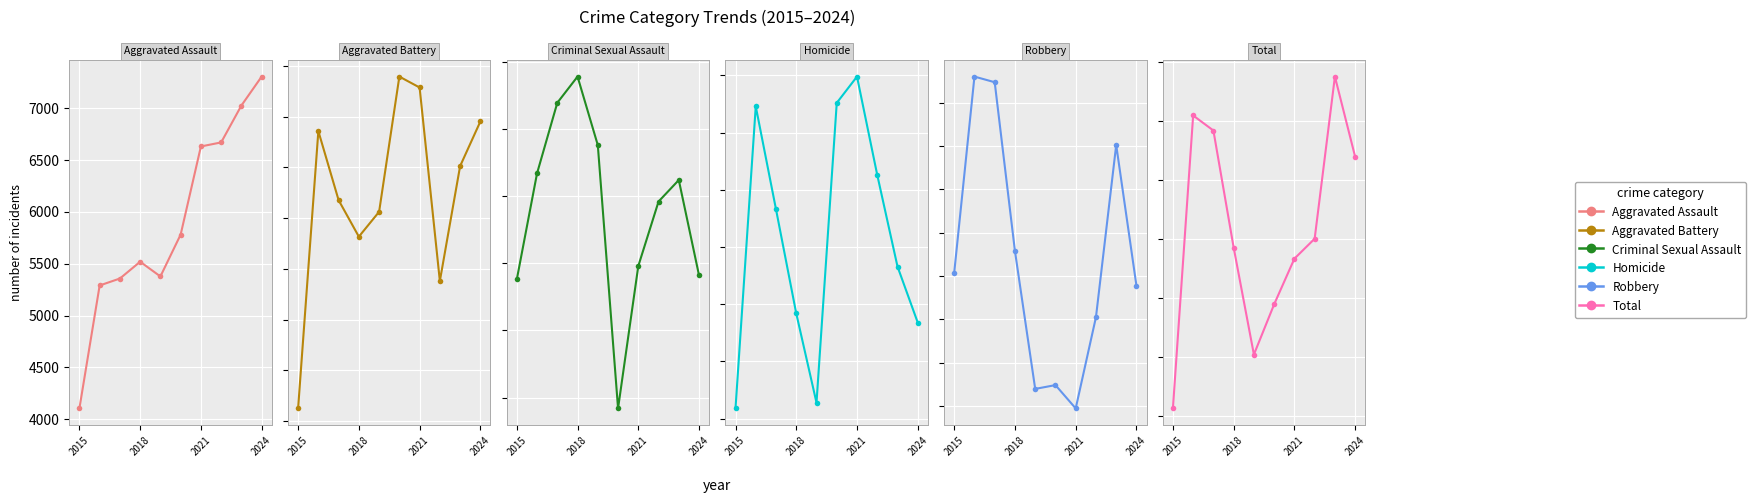

What is the average value of the Aggravated Battery series?

7303